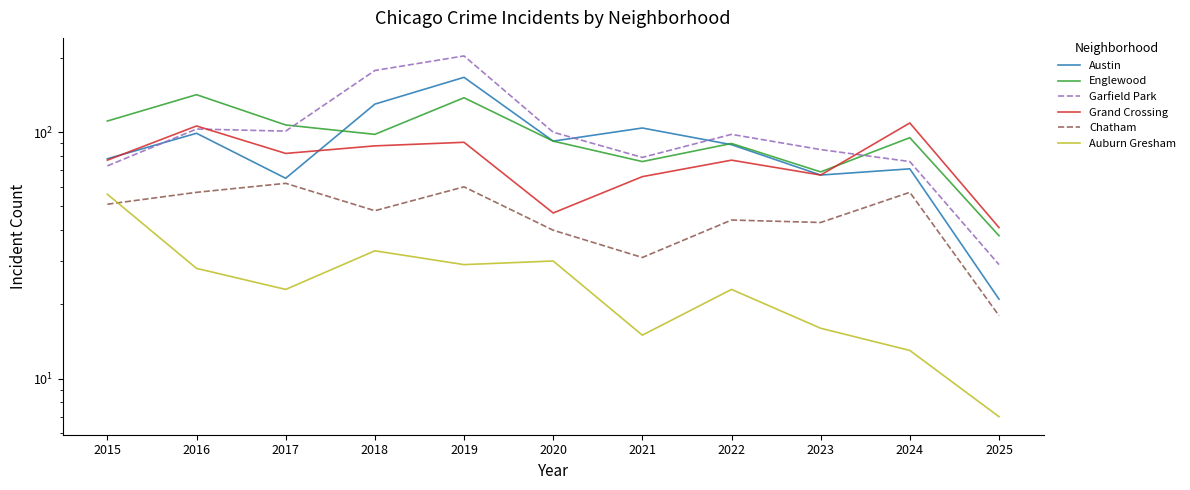

Where is Chatham nearest to the value 40?

2020